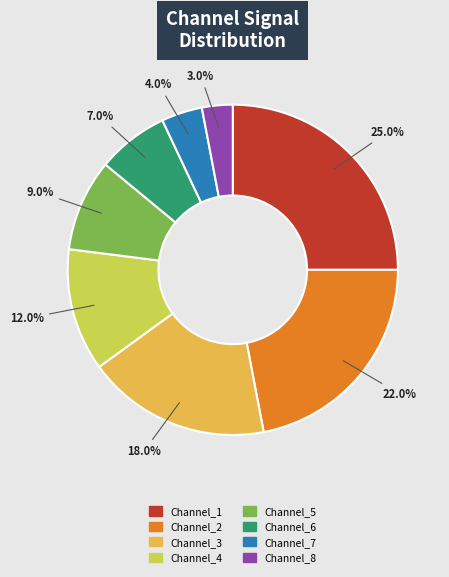

Is it true that Channel_1 is 34% of the pie?

False